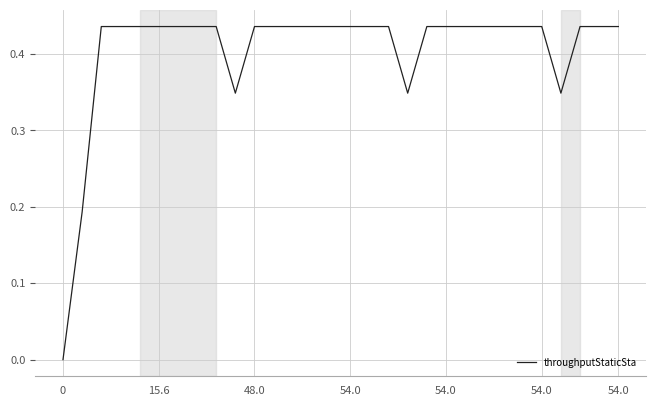

What is the label of the 29th point from the left?

28